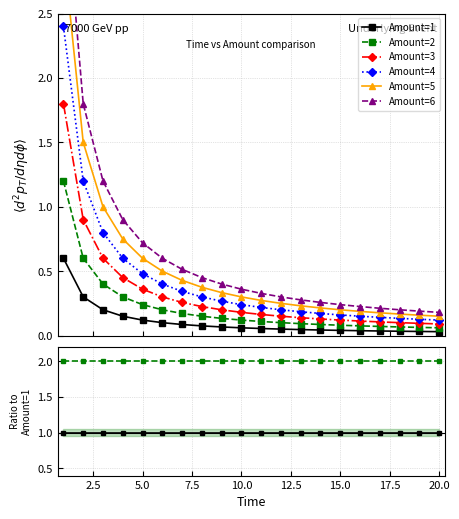

Does the chart display data point markers on the line(s)?

Yes